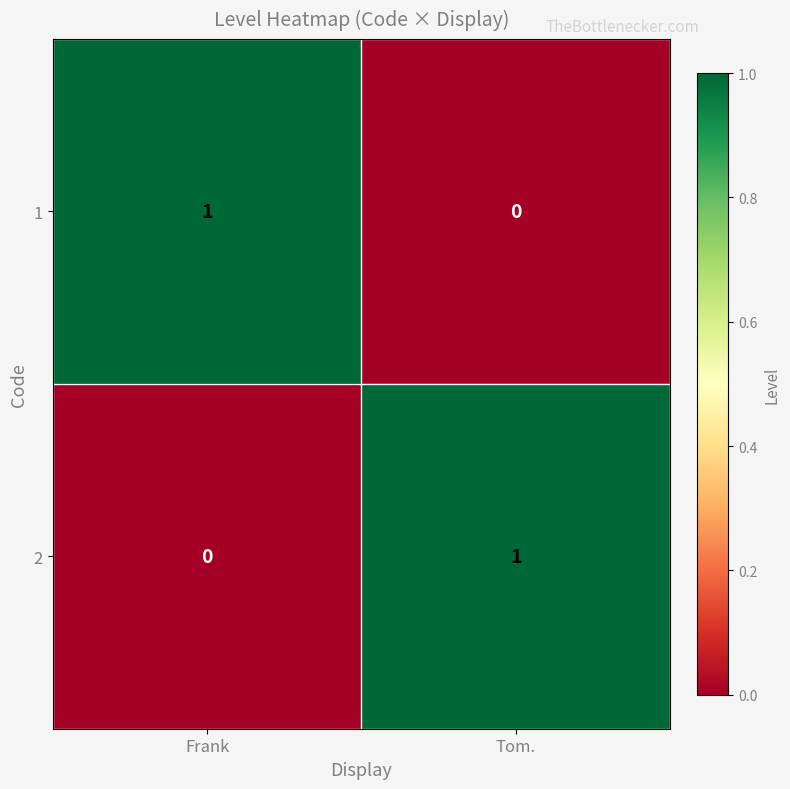

Where is 1 nearest to the value 0?

Tom.